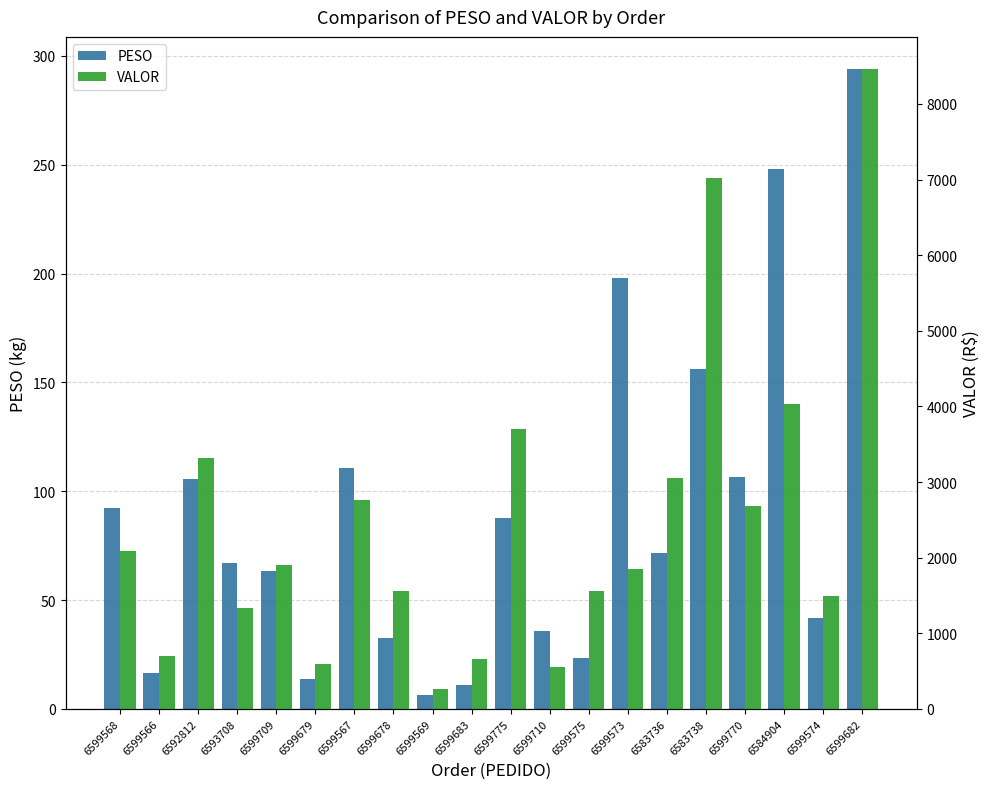

What is the maximum value shown in the chart?

8463.3